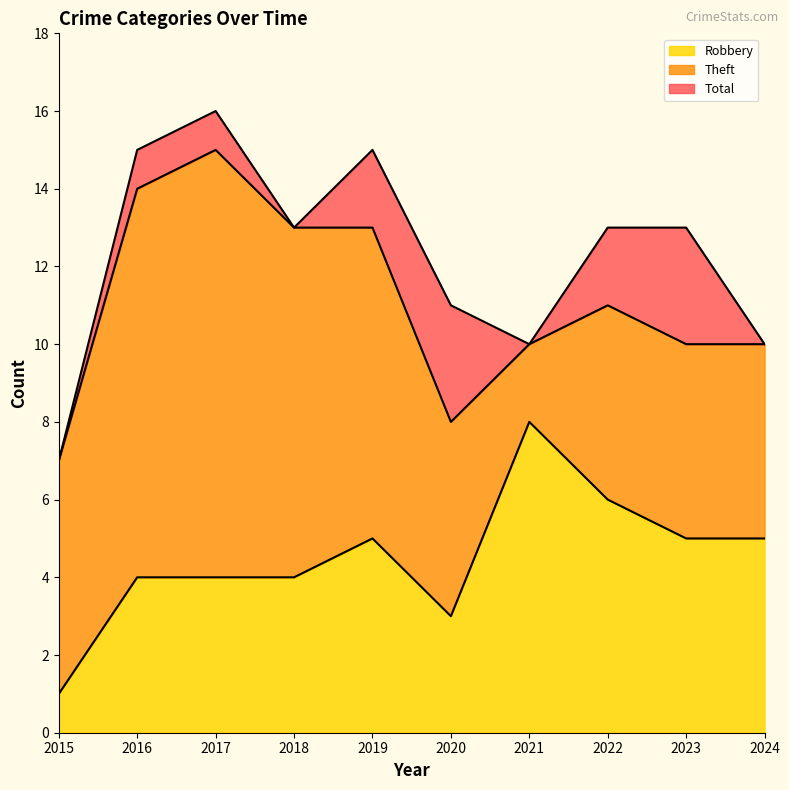

The Robbery series shows 5 at 2023. True or false?

True